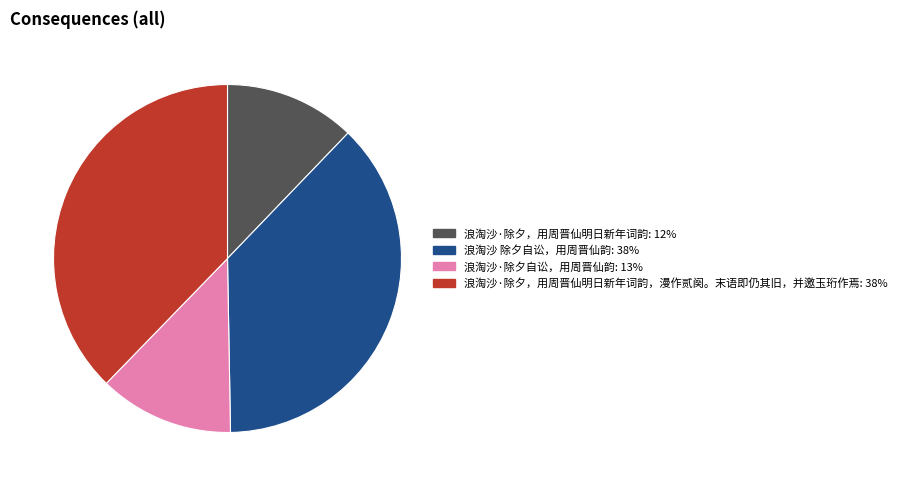

Is there any slice that represents more than half of the pie?

No